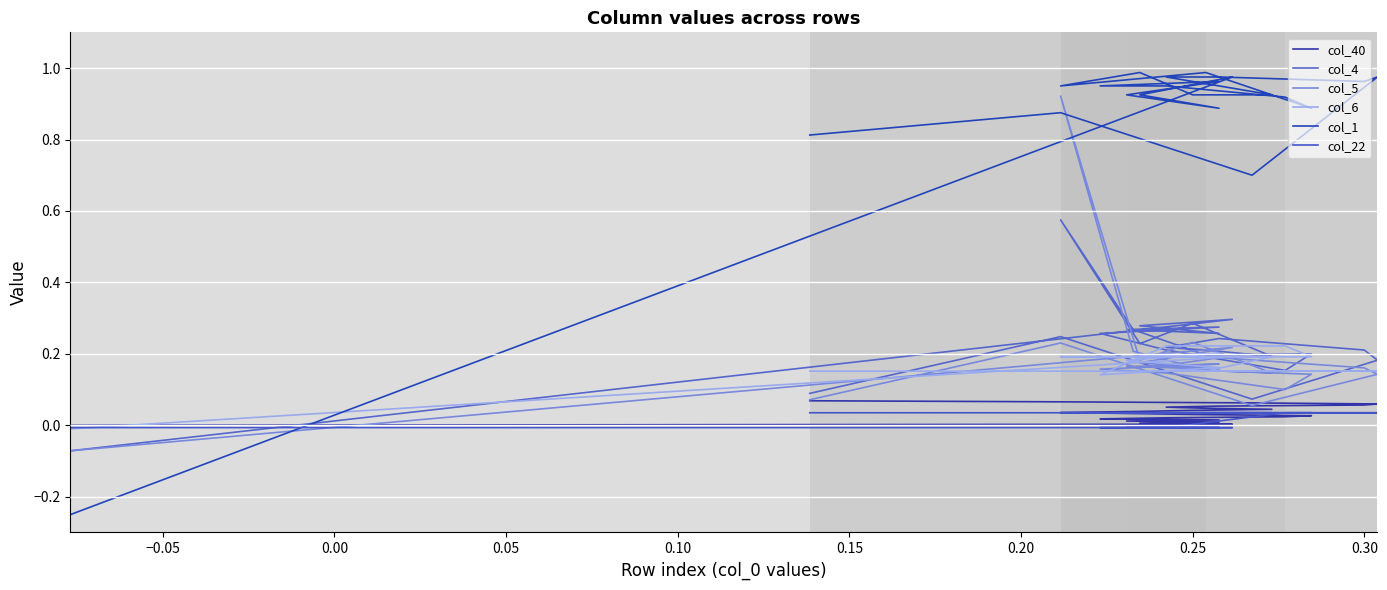

How many lines are shown in the chart?

6